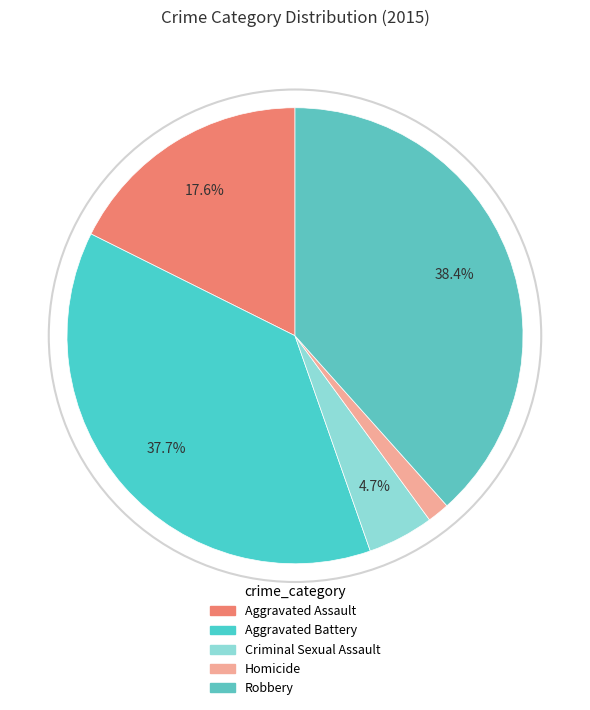

How many slices are in this pie chart?

5